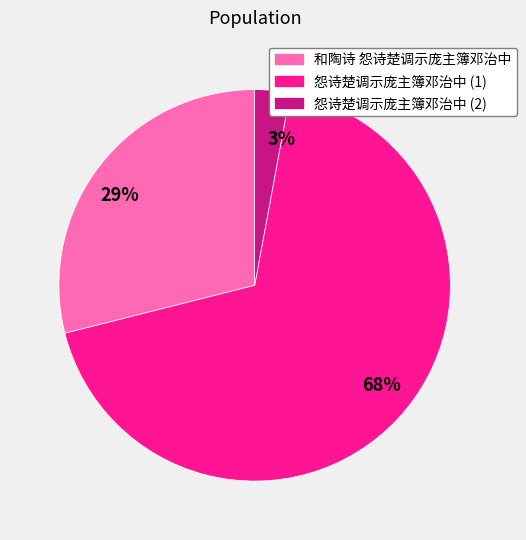

What is the ratio of the value at 和陶诗 怨诗楚调示庞主簿邓治中 to the value at 怨诗楚调示庞主簿邓治中 (1)?

0.4